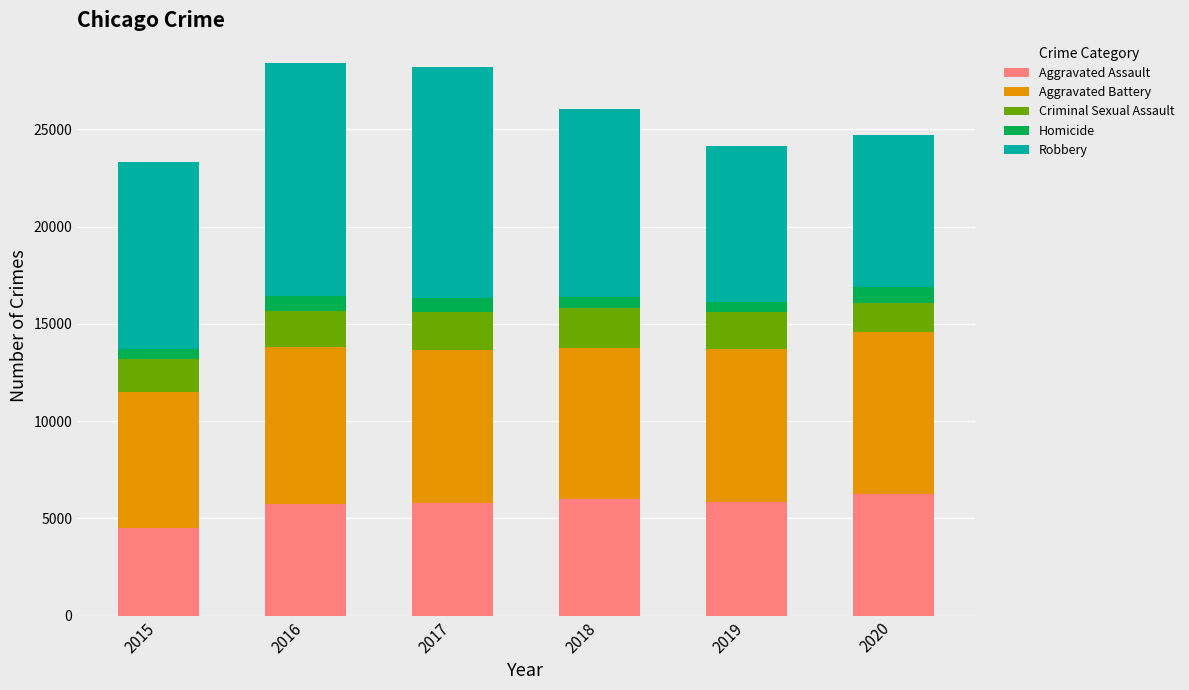

What is the maximum value for Aggravated Assault?

6265